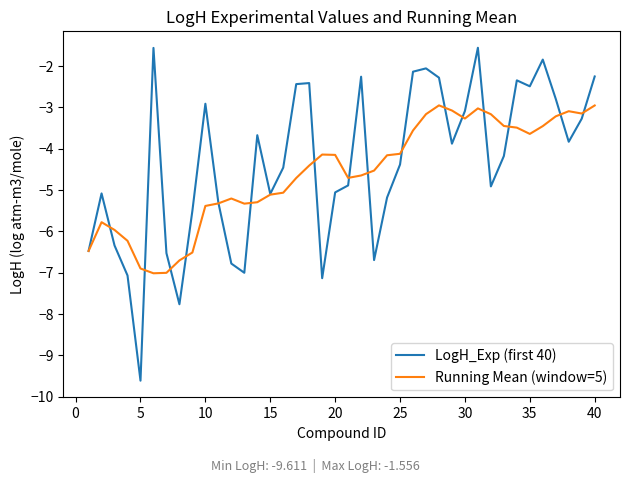

Which series has the widest spread of values?

LogH_Exp (first 40)